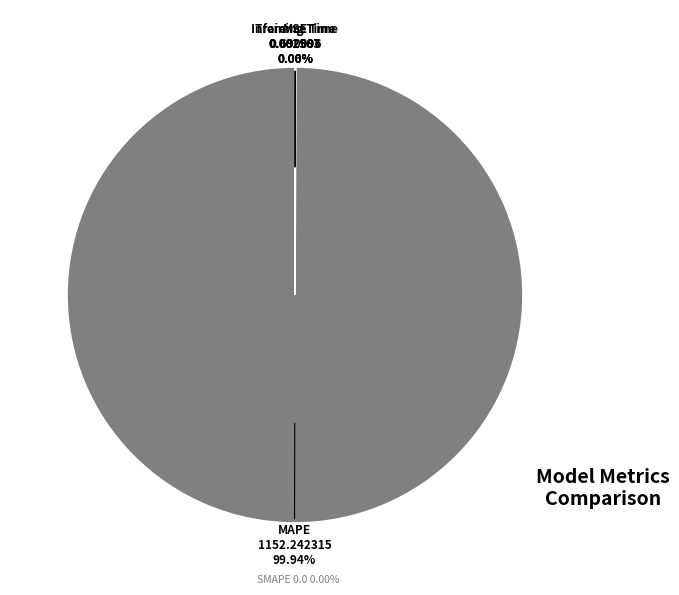

Is there a majority slice in this chart?

Yes